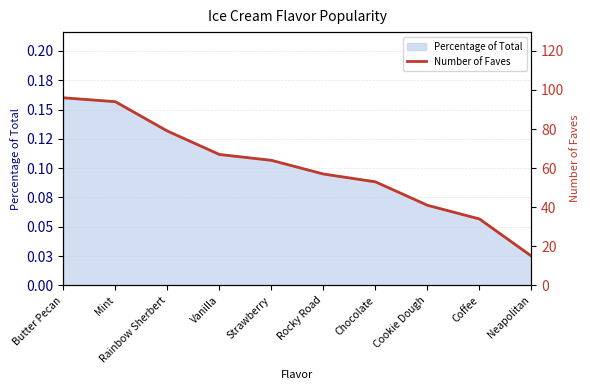

What is the change in value from Chocolate to Coffee?

-19